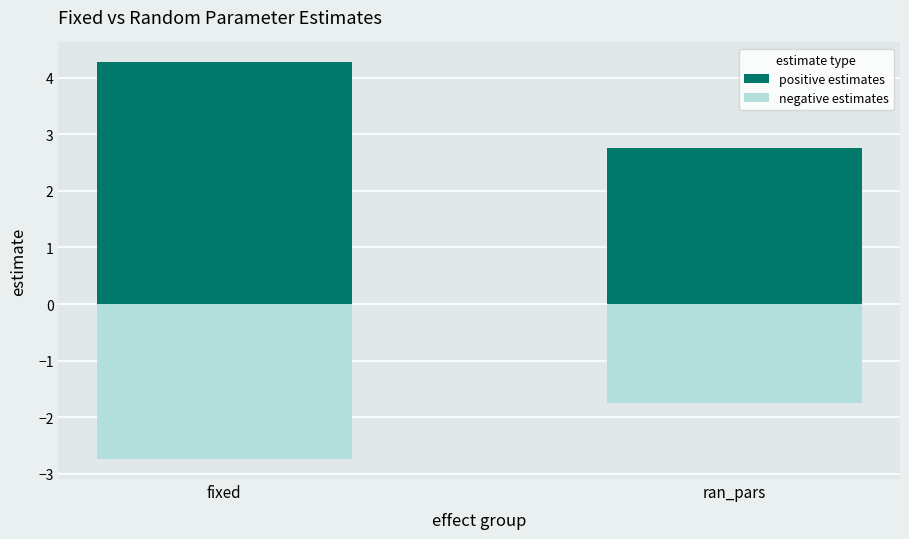

What is the lowest value of the positive estimates series?

2.8